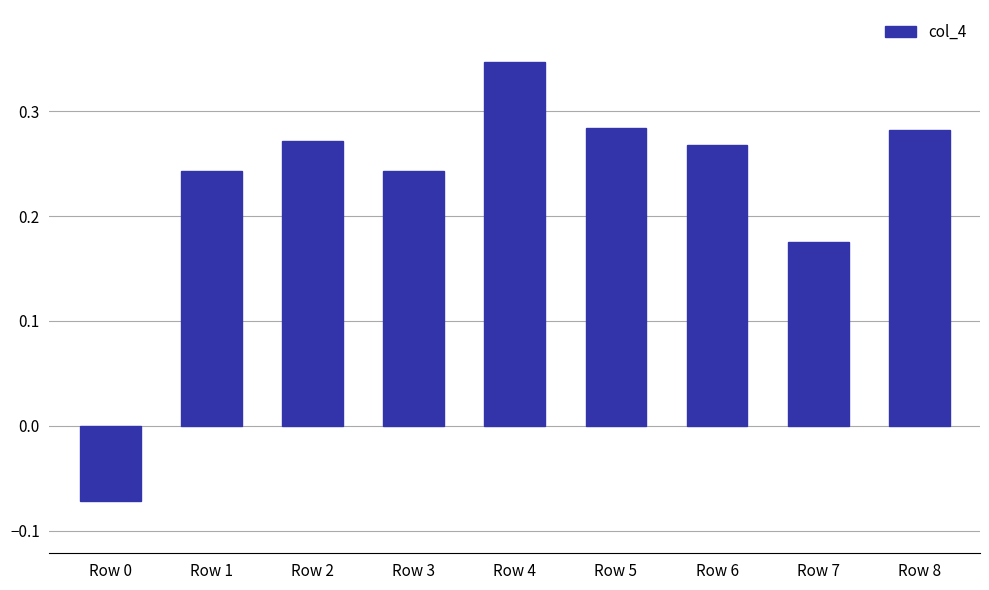

Count the values in the range 0 to 1.

8